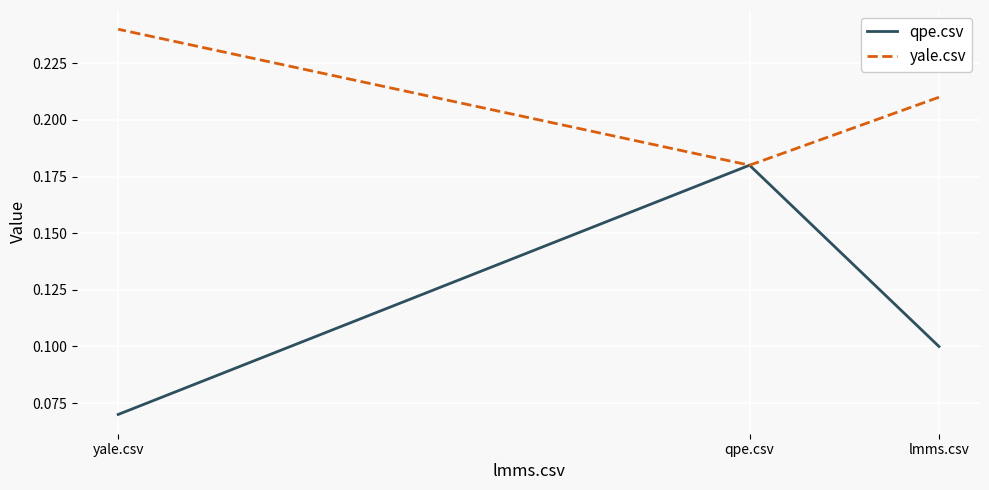

At which label does yale.csv reach its minimum?

qpe.csv